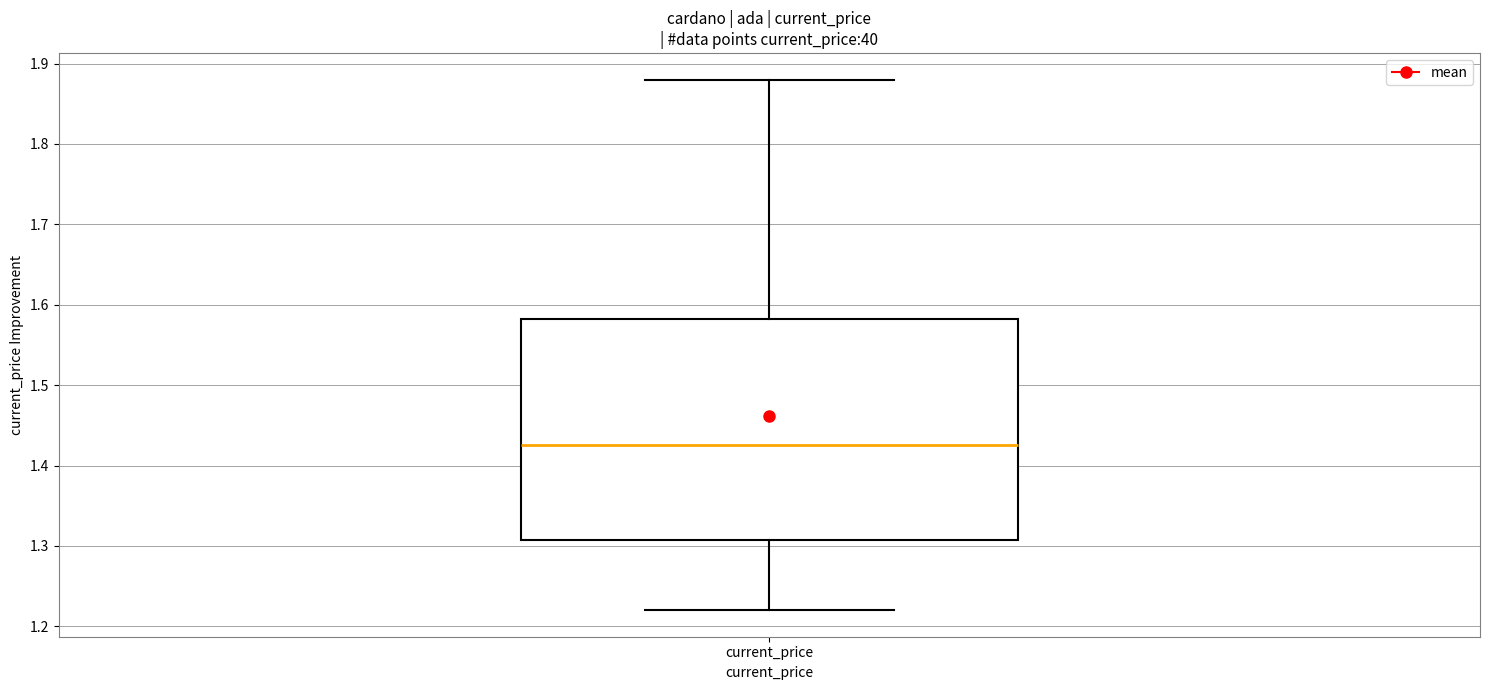

Transcribe this box plot: give where the median line is, the range the box spans, and where the two whiskers end, as read against the y-axis. The values are not printed on the chart, so give them approximately, as read against the axis.

median 1.43, box 1.31 to 1.58, whiskers 1.22 to 1.88